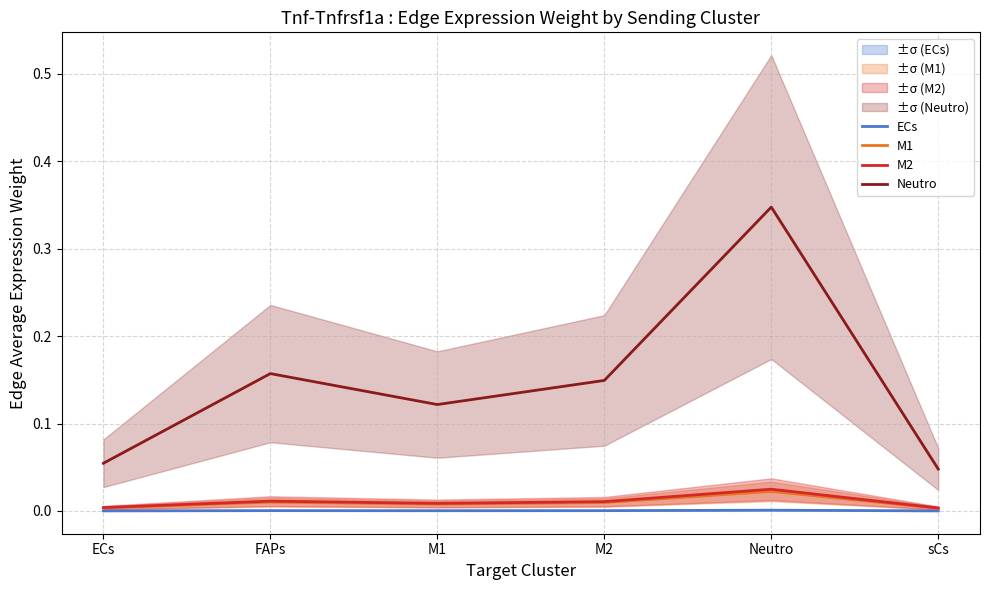

Does the chart display data point markers on the line(s)?

No